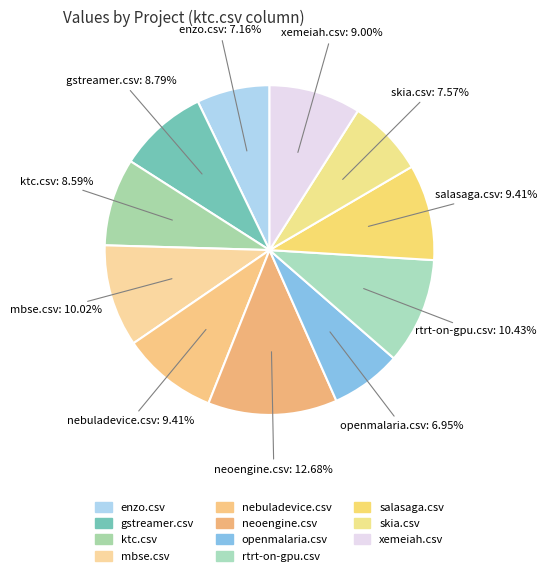

To the nearest percent, what is the average slice percentage?

9%